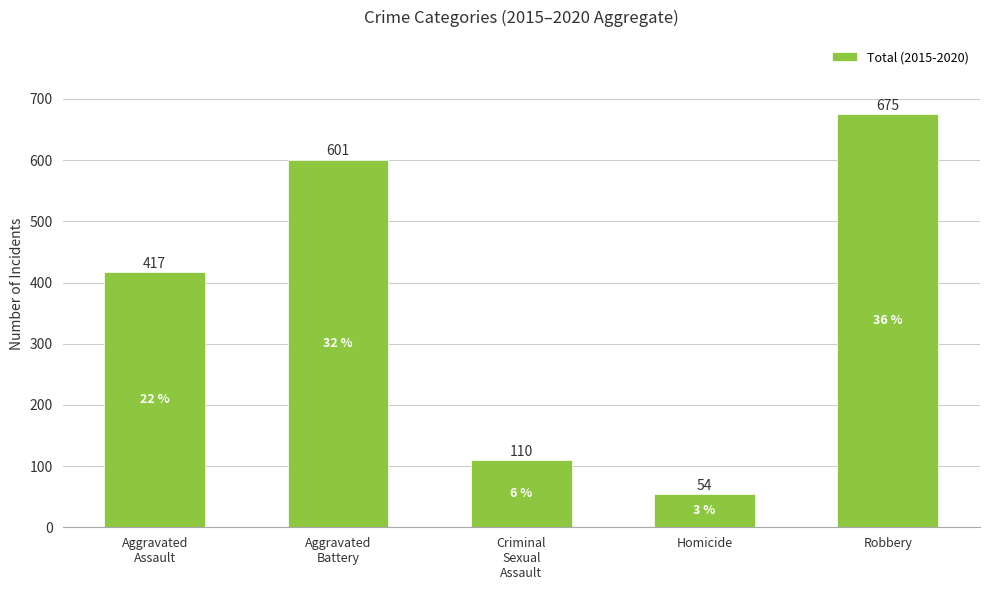

What is the change in value from Aggravated
Assault to Aggravated
Battery?

+184